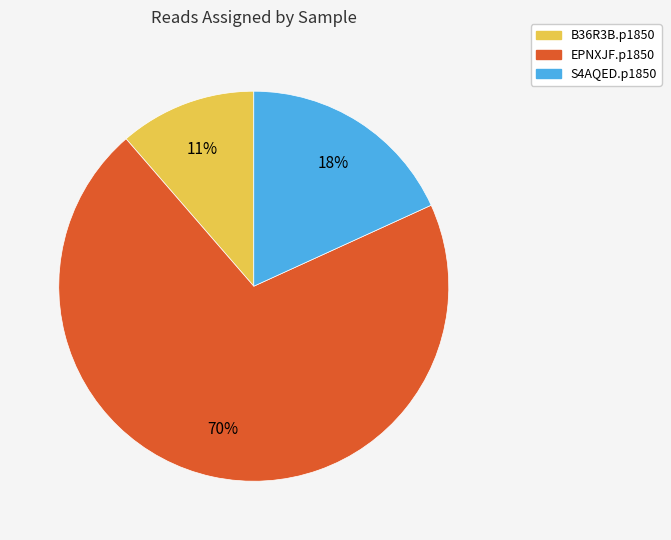

How many slices are in this pie chart?

3